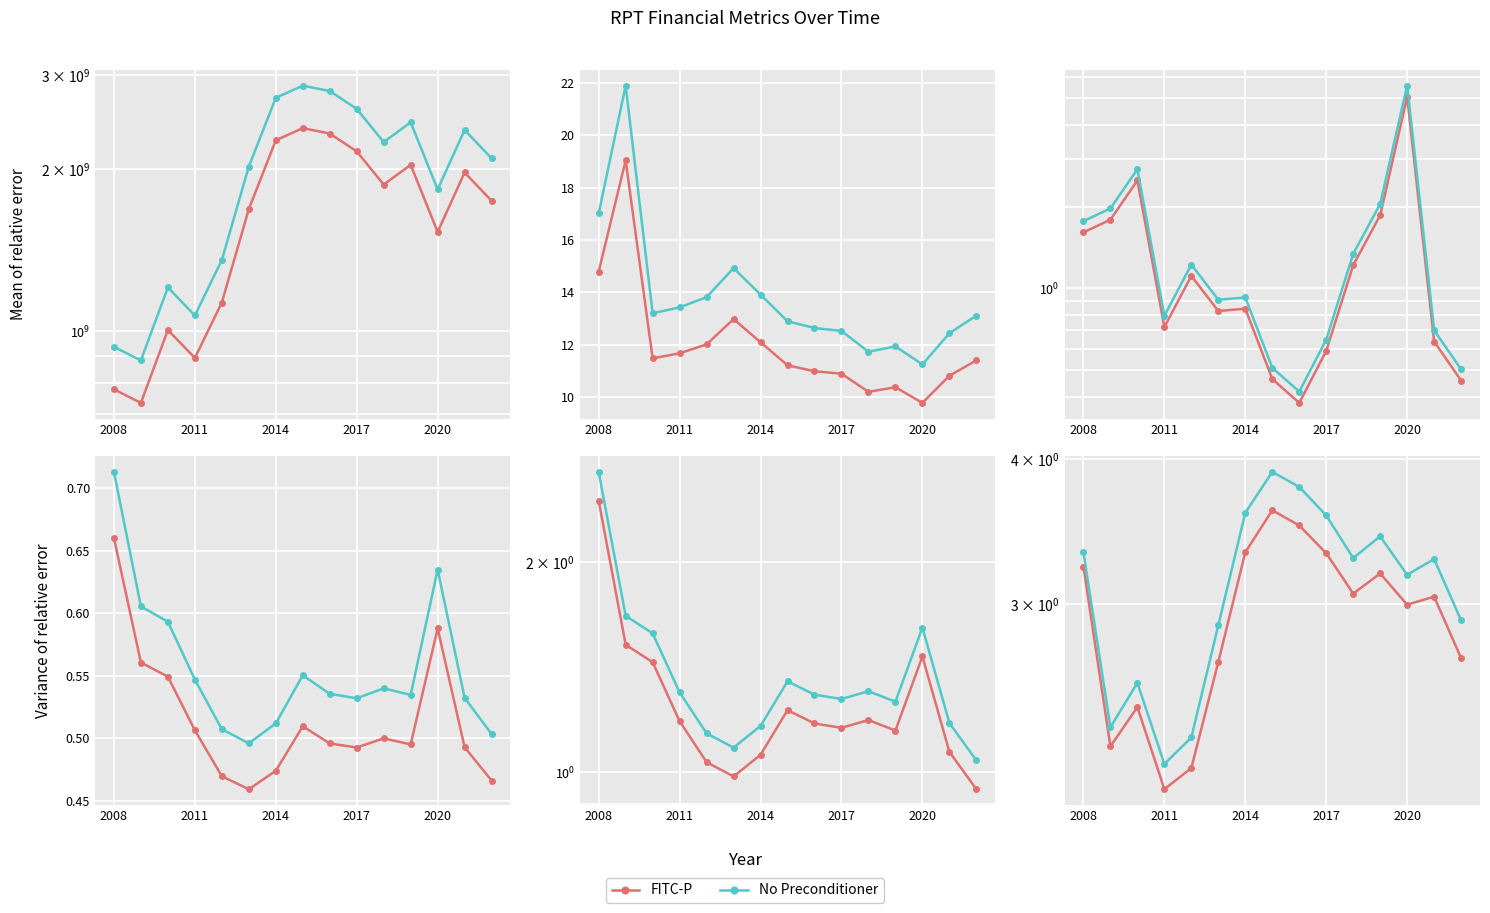

The No Preconditioner series shows 2.3 at 2011. True or false?

True